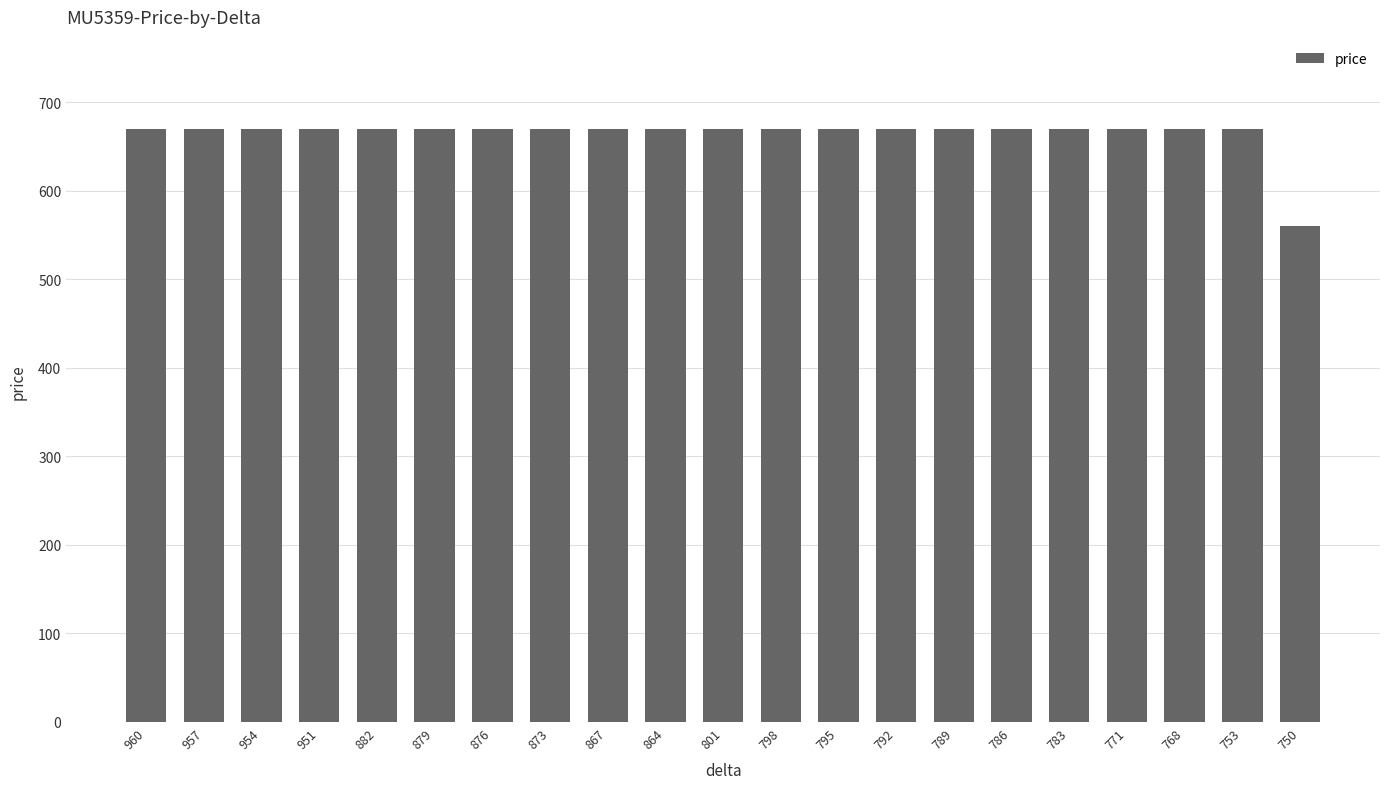

Read the value at 960, to the nearest 10.

670